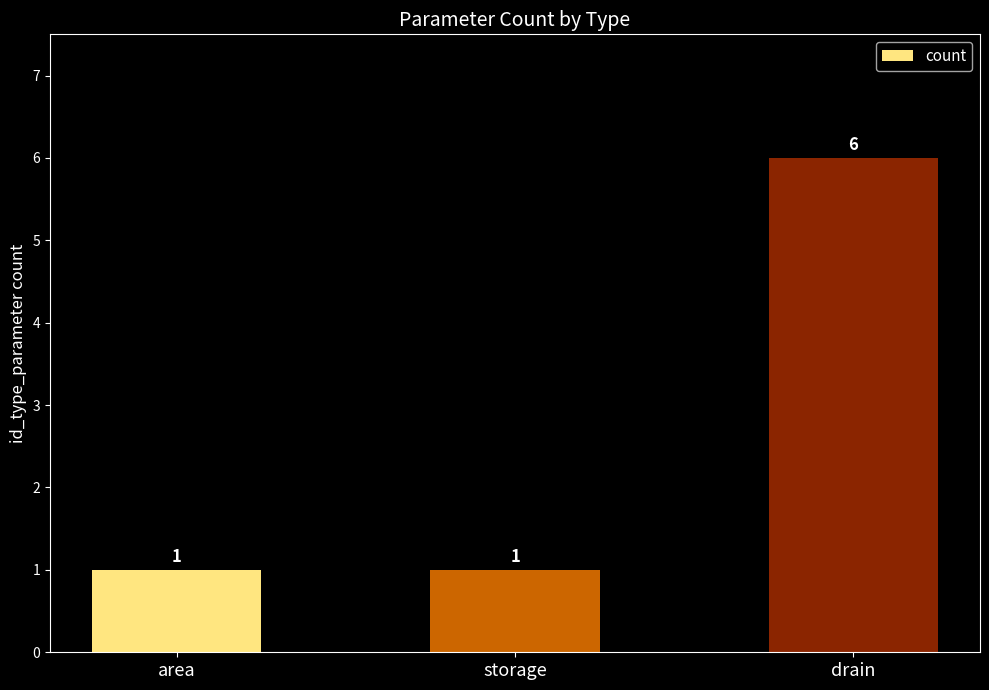

What is the label of the 3rd bar from the left?

drain